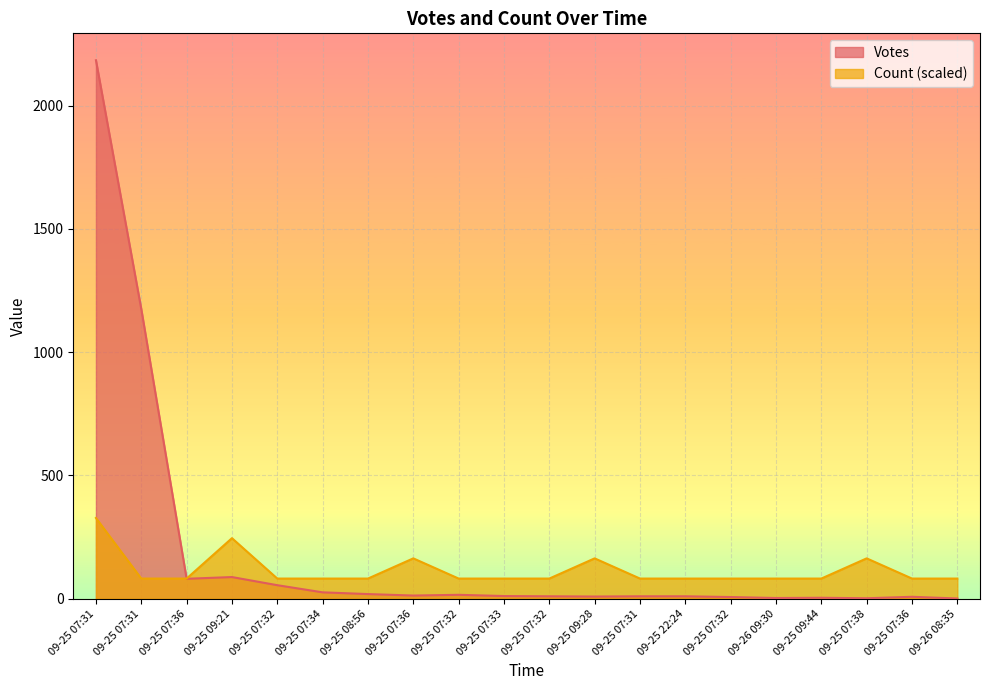

Which category has the lowest value across all series?

09-26 08:35